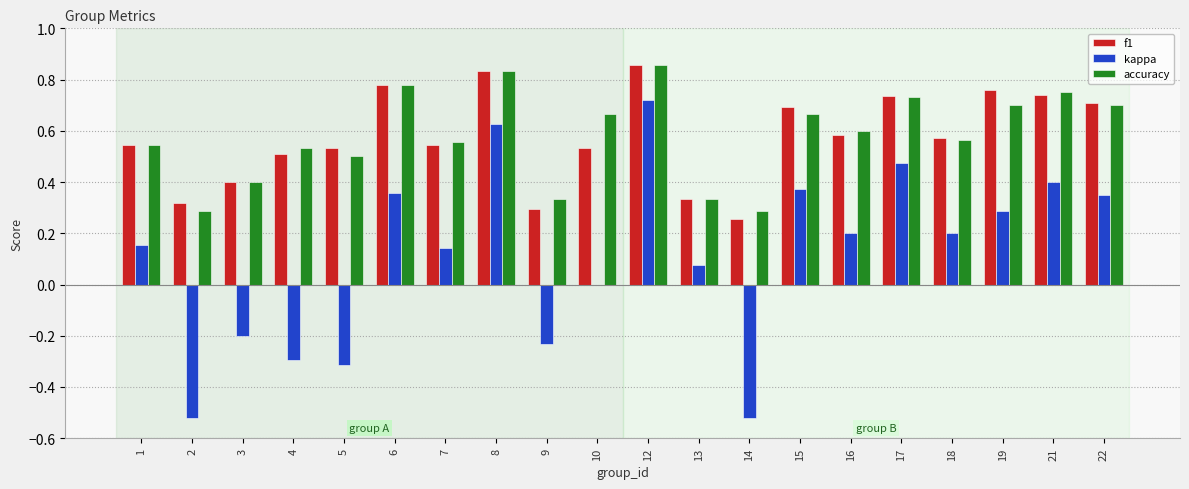

What is the sum of the f1 values at 19 and 16?

1.3